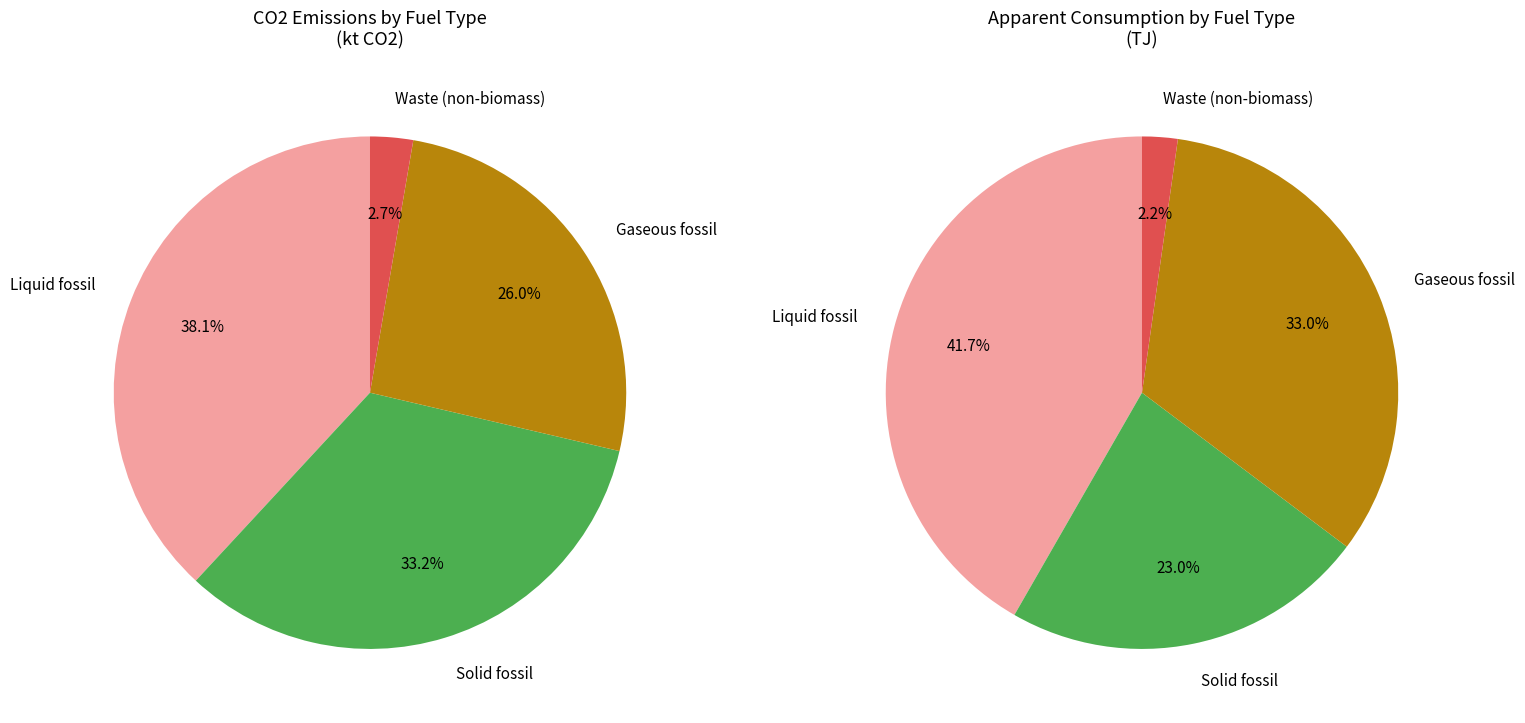

The Solid fossil slice represents 28% of the pie. True or false?

False